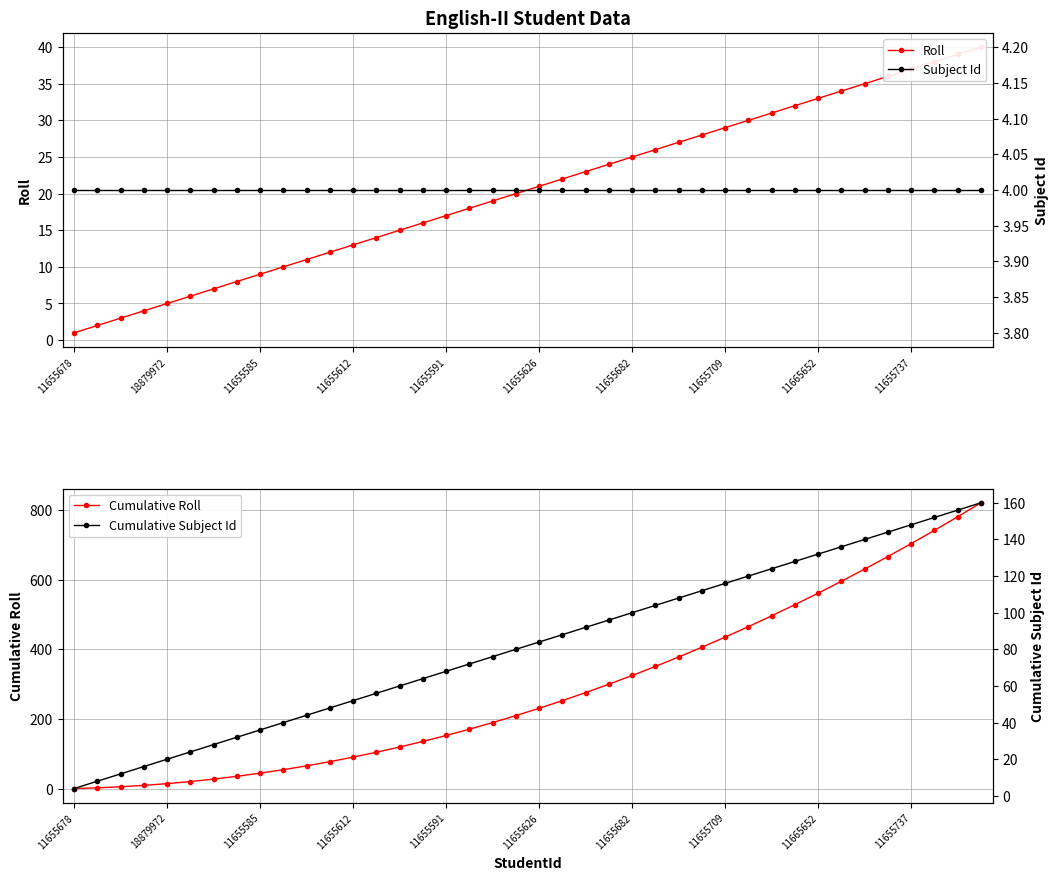

True or false: Cumulative Subject Id and Cumulative Roll intersect in this chart.

False